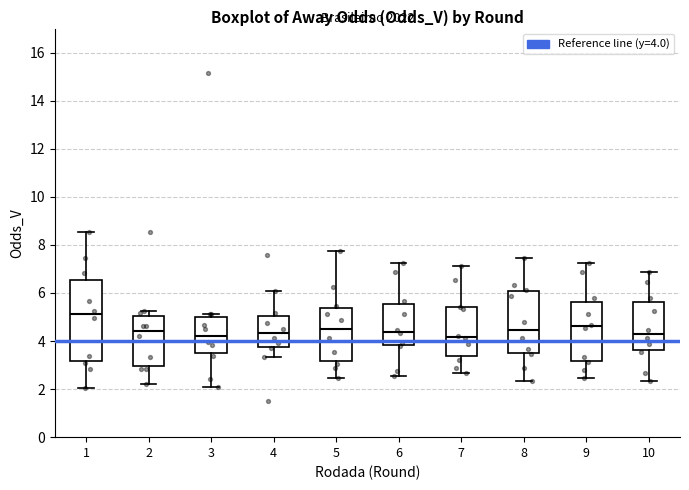

Comparing the boxes themselves (not the whiskers), which one is the tallest?

1